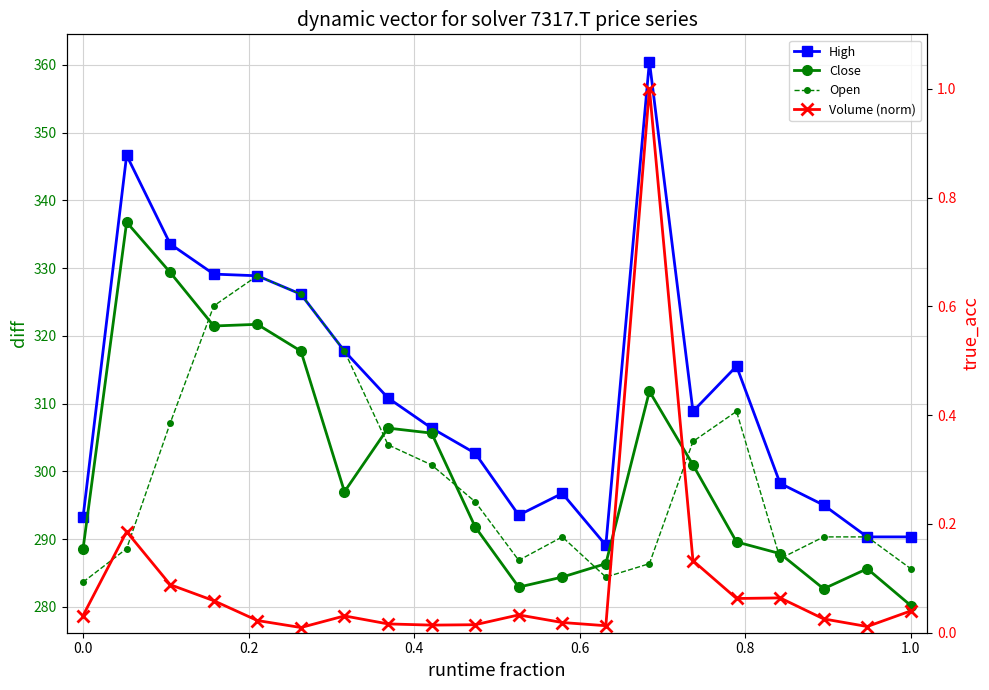

The value of High at 12 is 63.5. True or false?

False